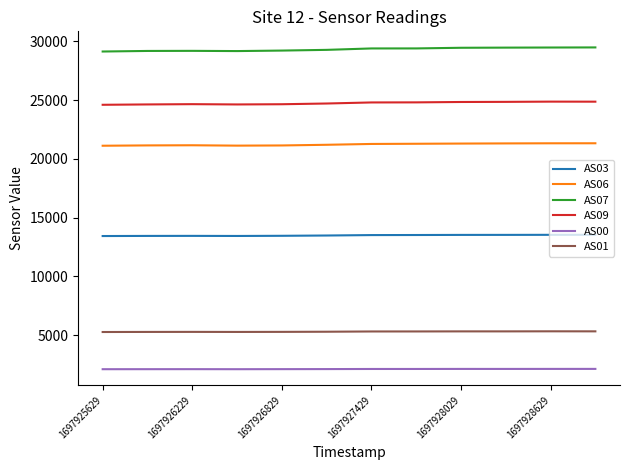

Which series has the largest total across all categories?

AS07